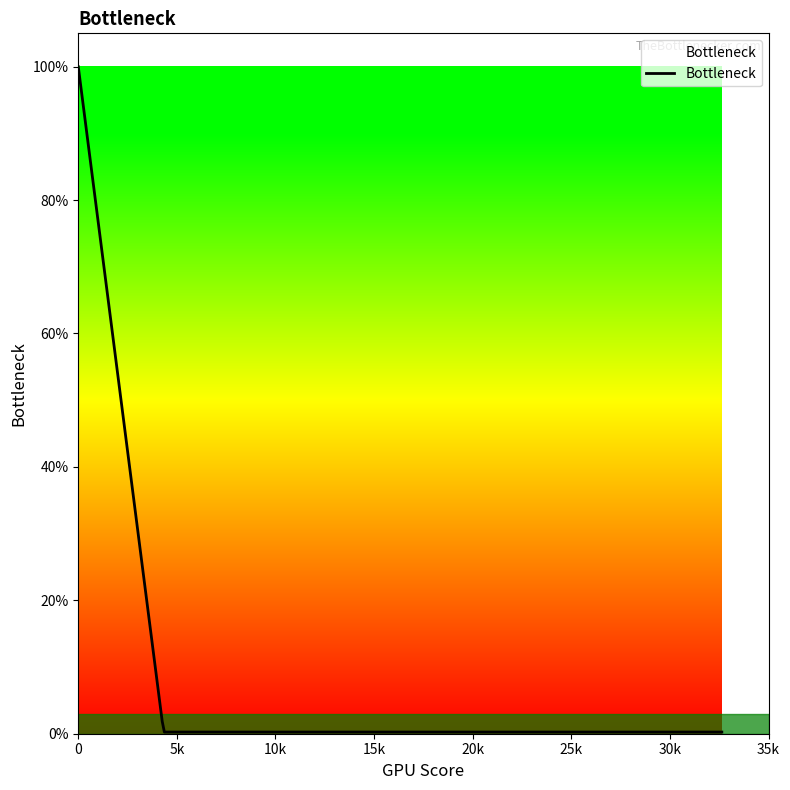

Does the chart display data point markers on the line(s)?

No